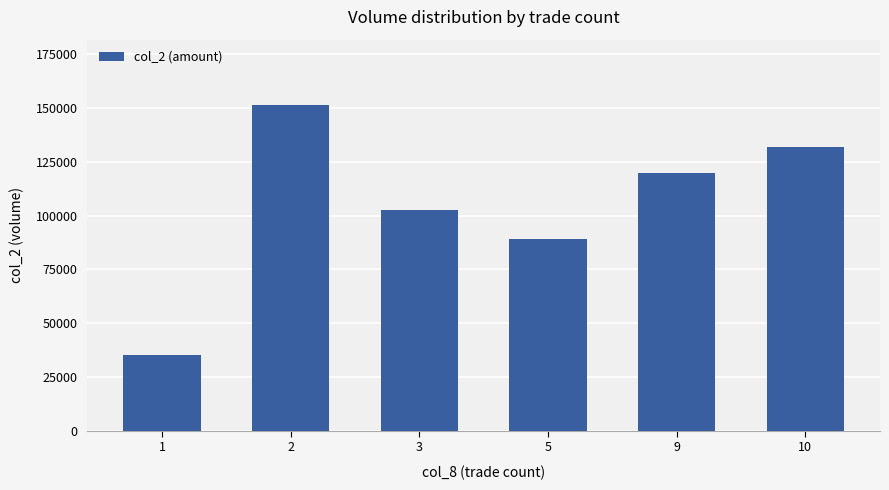

Which label corresponds to the largest value in the chart?

2